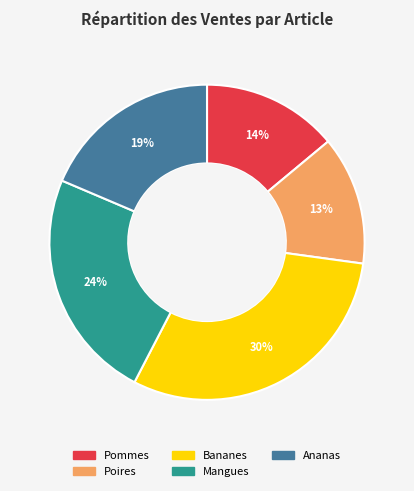

To the nearest percent, what is the difference between the largest and smallest slice percentages?

17%